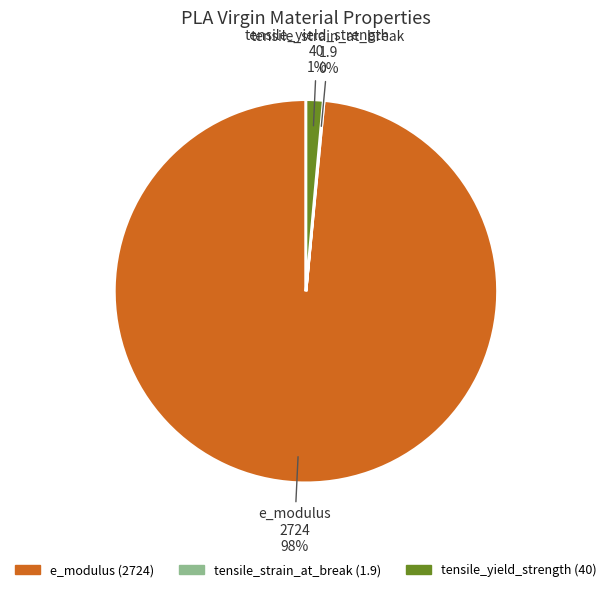

Is it true that tensile_yield_strength is 10% of the pie?

False